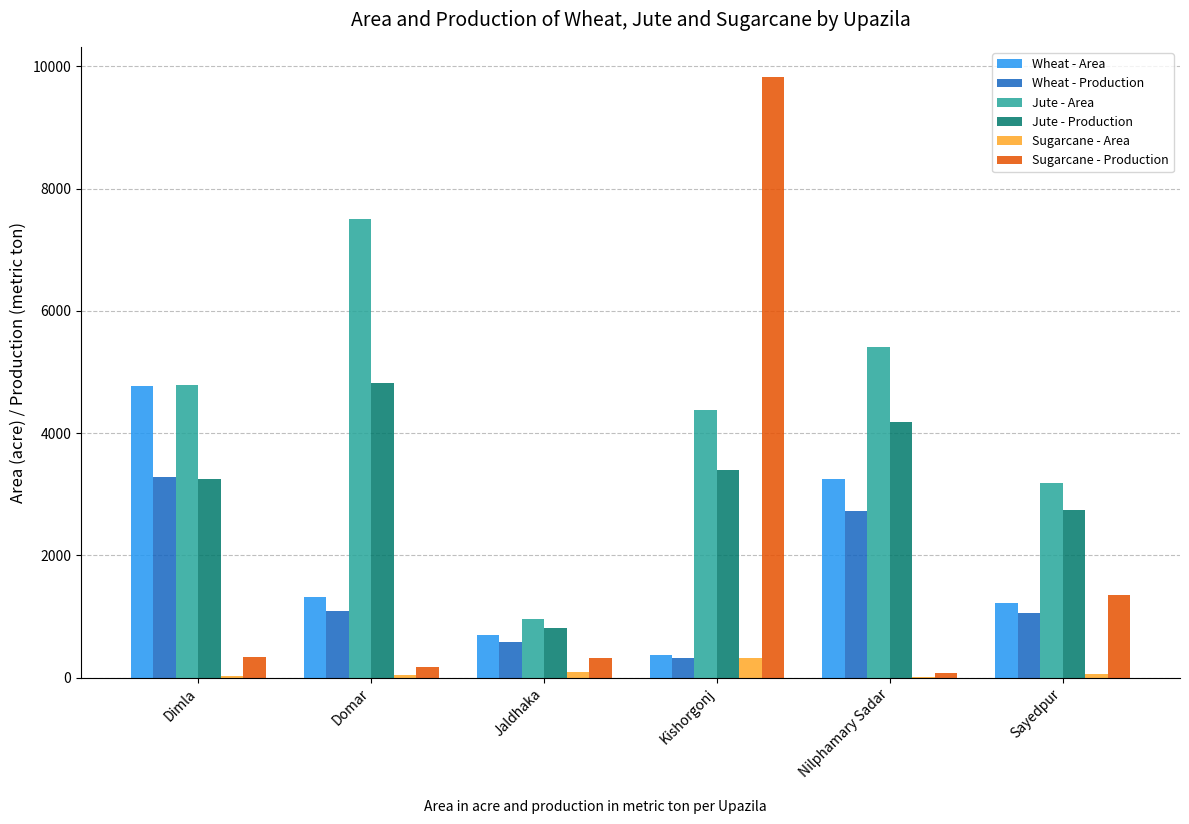

What is the difference between the Sugarcane - Production values at Nilphamary Sadar and Jaldhaka?

233